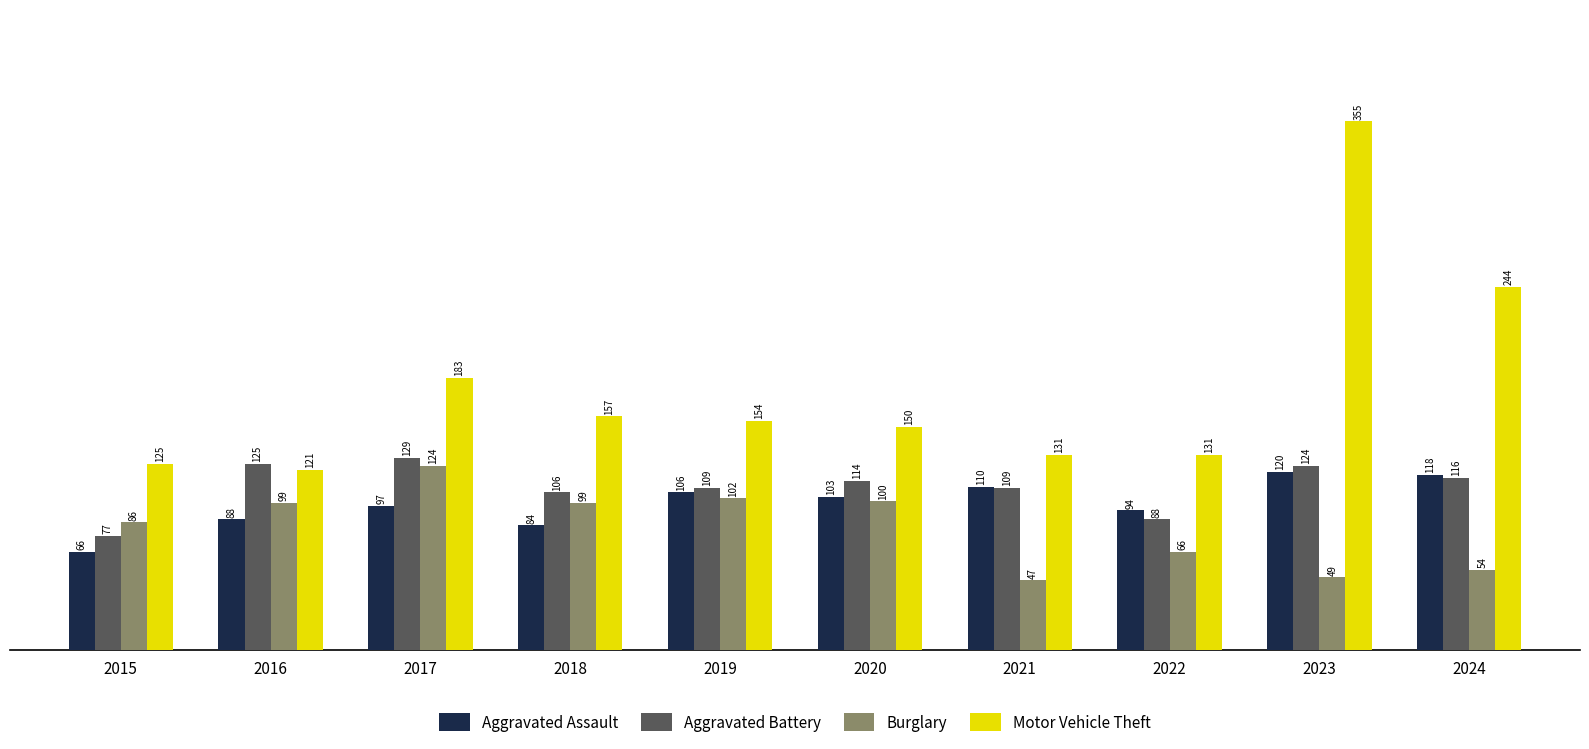

What is the value of the Motor Vehicle Theft bar at the 4th from the left?

157